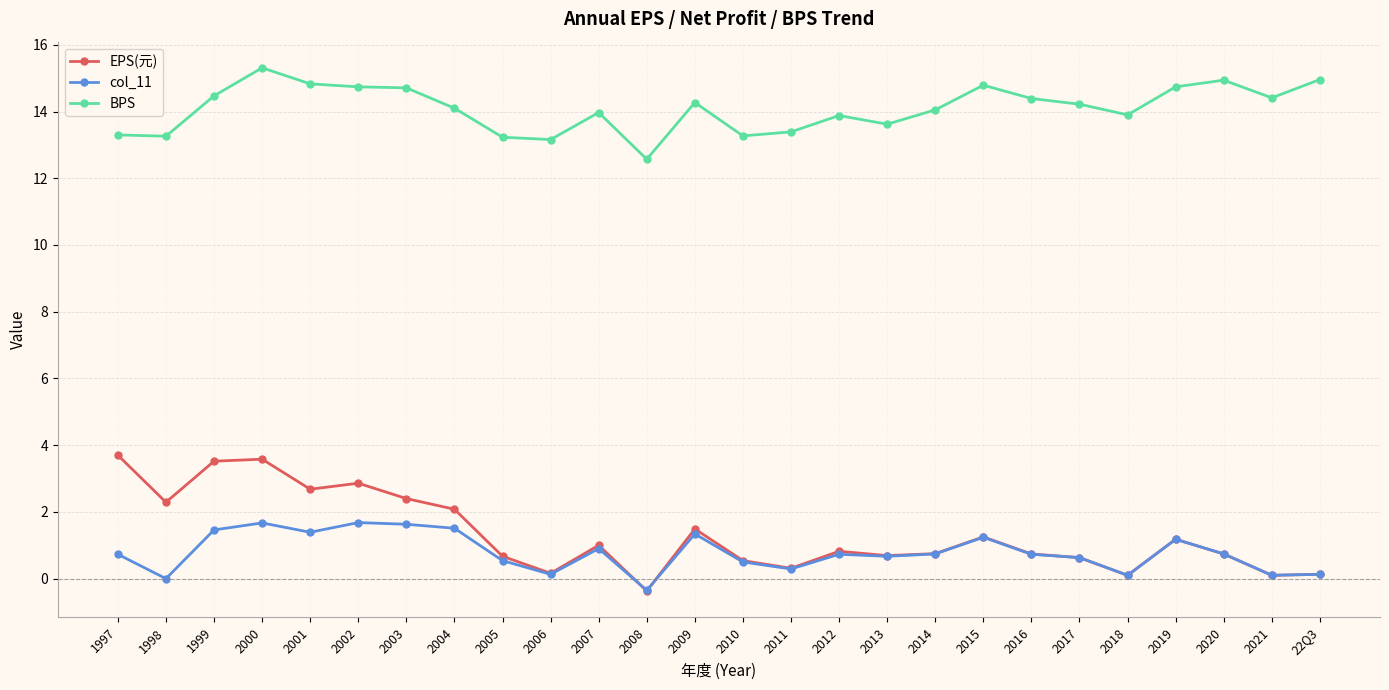

At which category does BPS reach its first local peak?

2000